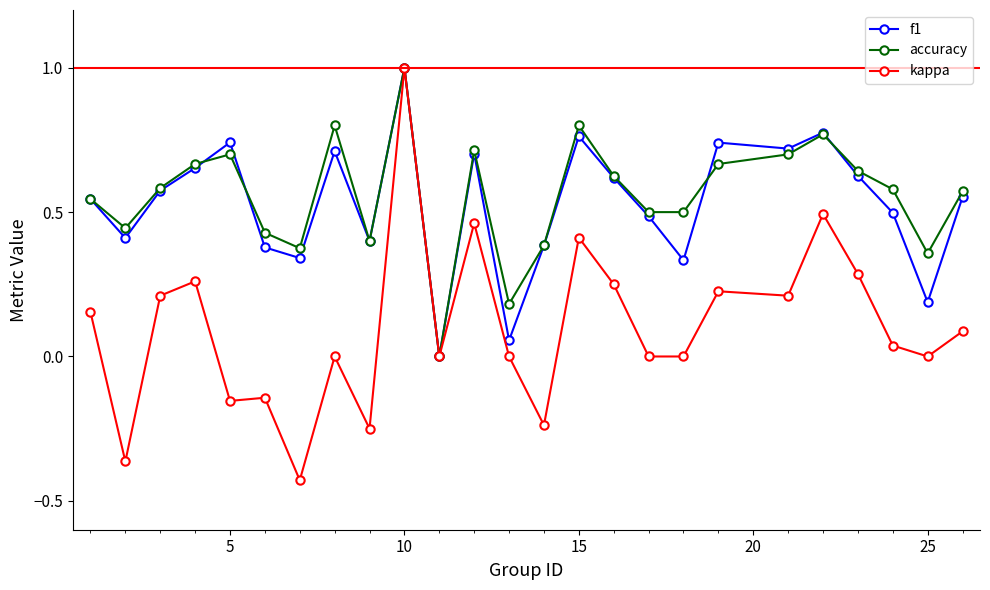

What is the value of the accuracy point at the 10th from the left?

1.0